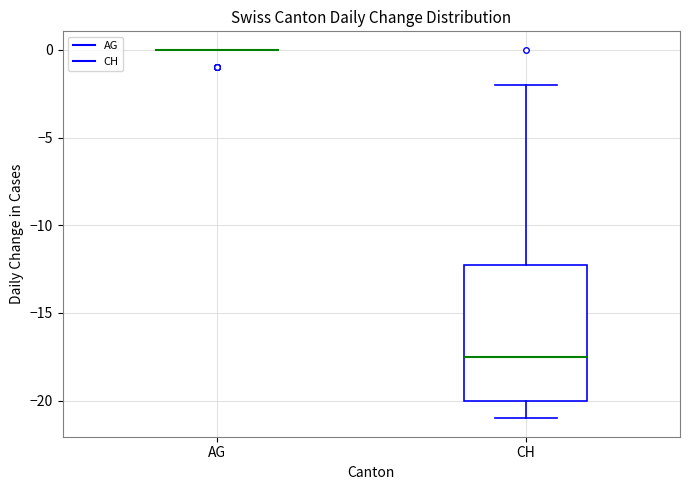

Reading left to right, read every box against the y-axis: the position of its median line, the range the box covers, and the ends of its whiskers. The values are not printed on the chart, so give them approximately, as read against the axis.

AG: box collapsed to a line at 0.0, whiskers 0.0 to 0.0
CH: median -17.5, box -20.0 to -12.0, whiskers -21.0 to -2.0